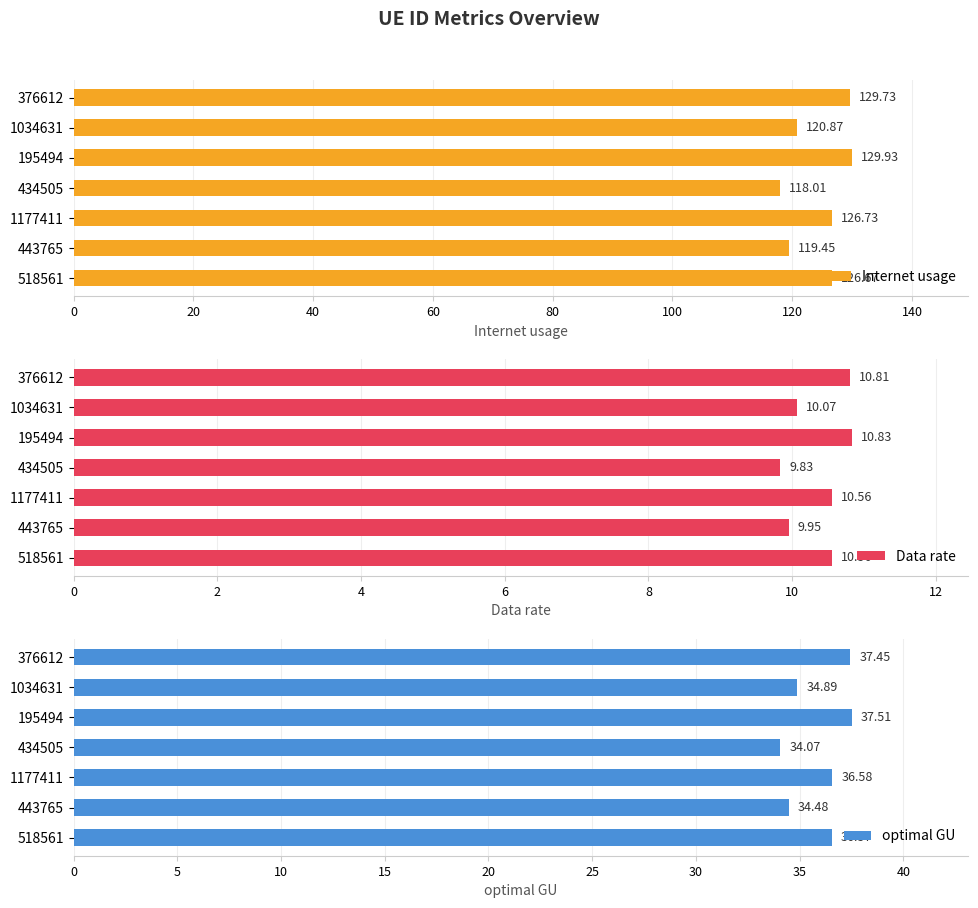

How many groups of bars are there?

7